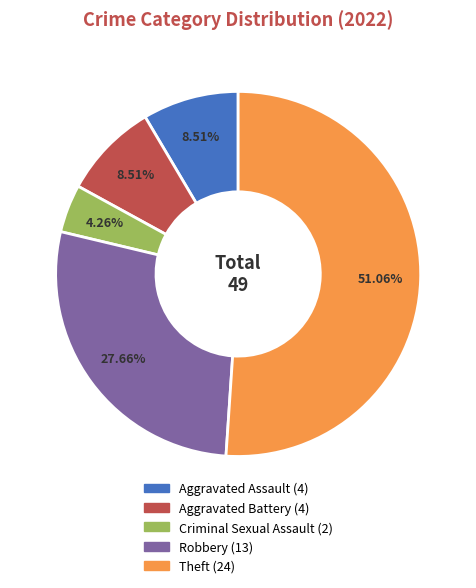

How many segments does this pie chart have?

5